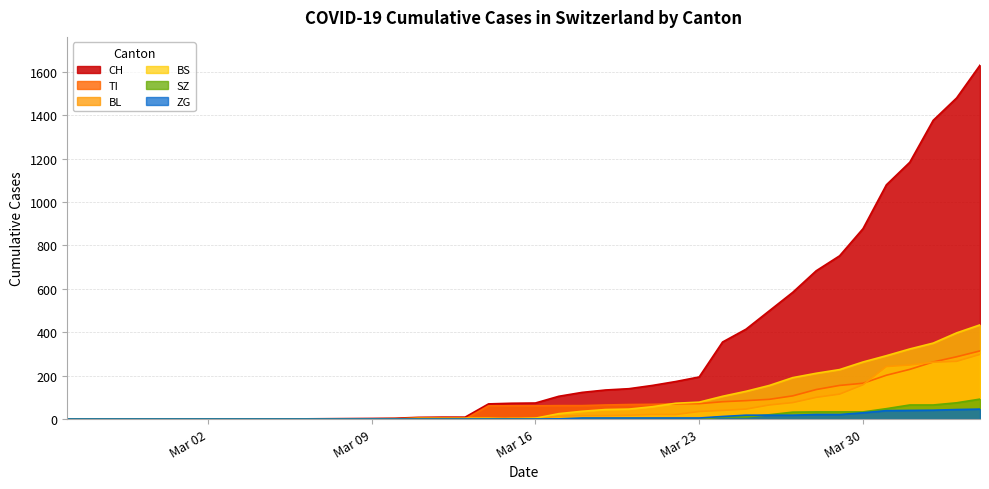

Which series has the largest range (max minus min)?

CH